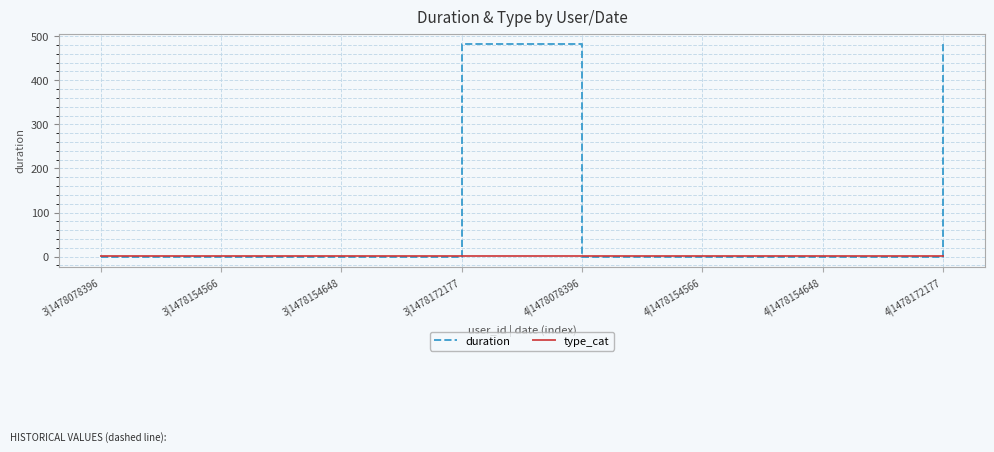

How many lines are shown in the chart?

2